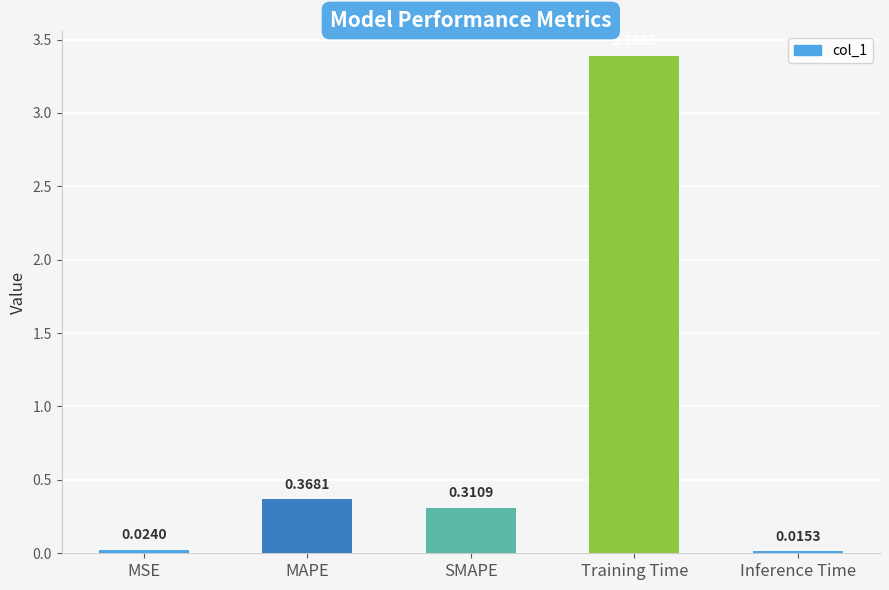

What is the difference between the maximum and minimum values?

3.4